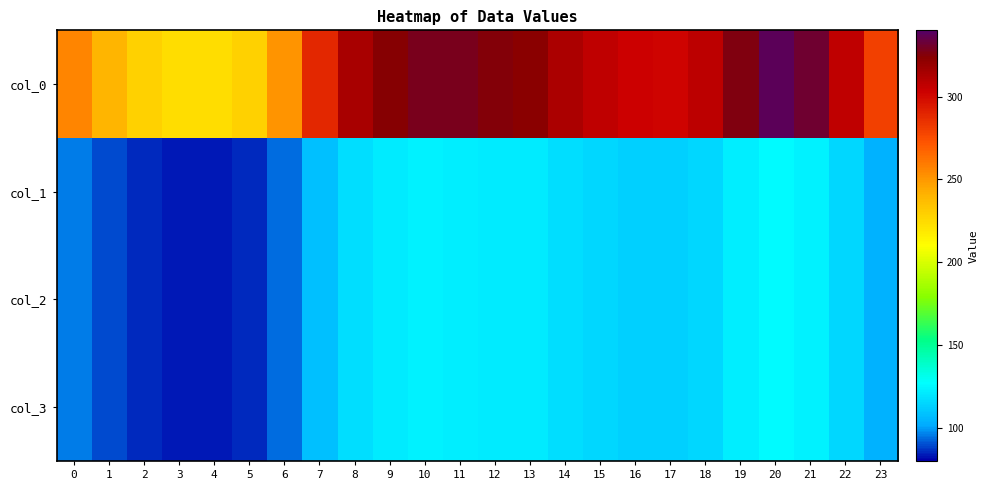

Reading left to right, extract all data points from this chart.

col_0: 0=256.5	1=239.7	2=228.7	3=224.1	4=223.3	5=228.7	6=250.9	7=289.1	8=314.1	9=324.7	10=328.7	11=327.8	12=325.1	13=323.3	14=313.4	15=307.1	16=303.4	17=302.1	18=307.7	19=325.9	20=337.2	21=331.2	22=307.4	23=279.3
col_1: 0=95.8	1=89.5	2=85.4	3=83.7	4=83.4	5=85.4	6=93.7	7=107.9	8=117.3	9=121.2	10=122.7	11=122.4	12=121.4	13=120.7	14=117.0	15=114.6	16=113.3	17=112.8	18=114.9	19=121.7	20=125.9	21=123.6	22=114.8	23=104.3
col_2: 0=95.8	1=89.5	2=85.4	3=83.7	4=83.4	5=85.4	6=93.7	7=107.9	8=117.3	9=121.2	10=122.7	11=122.4	12=121.4	13=120.7	14=117.0	15=114.6	16=113.3	17=112.8	18=114.9	19=121.7	20=125.9	21=123.6	22=114.8	23=104.3
col_3: 0=95.8	1=89.5	2=85.4	3=83.7	4=83.4	5=85.4	6=93.7	7=107.9	8=117.3	9=121.2	10=122.7	11=122.4	12=121.4	13=120.7	14=117.0	15=114.6	16=113.3	17=112.8	18=114.9	19=121.7	20=125.9	21=123.6	22=114.8	23=104.3